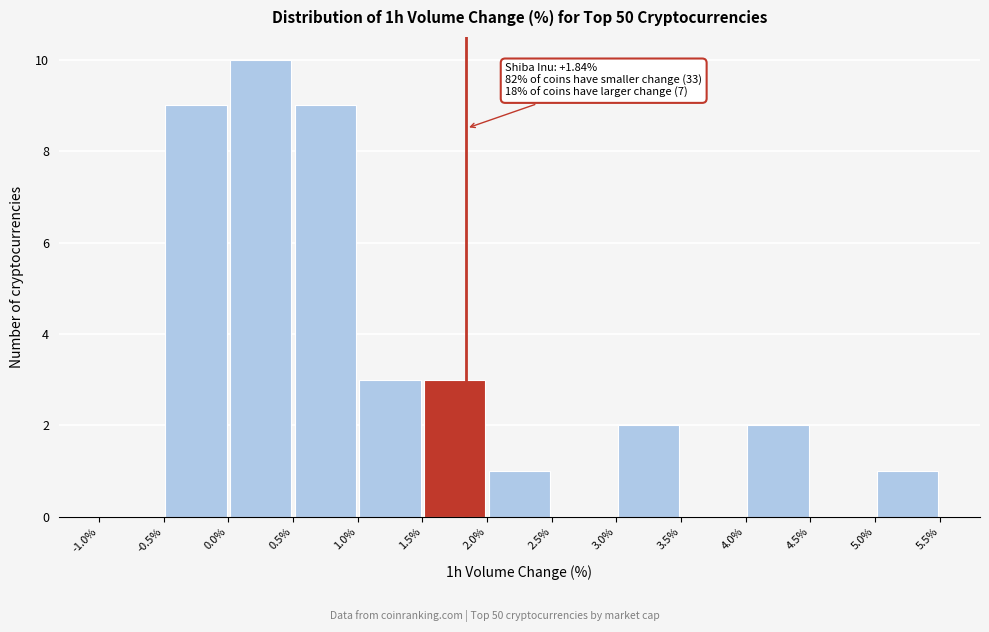

Which range on the x-axis has the tallest bar?

0.0% to 0.5%